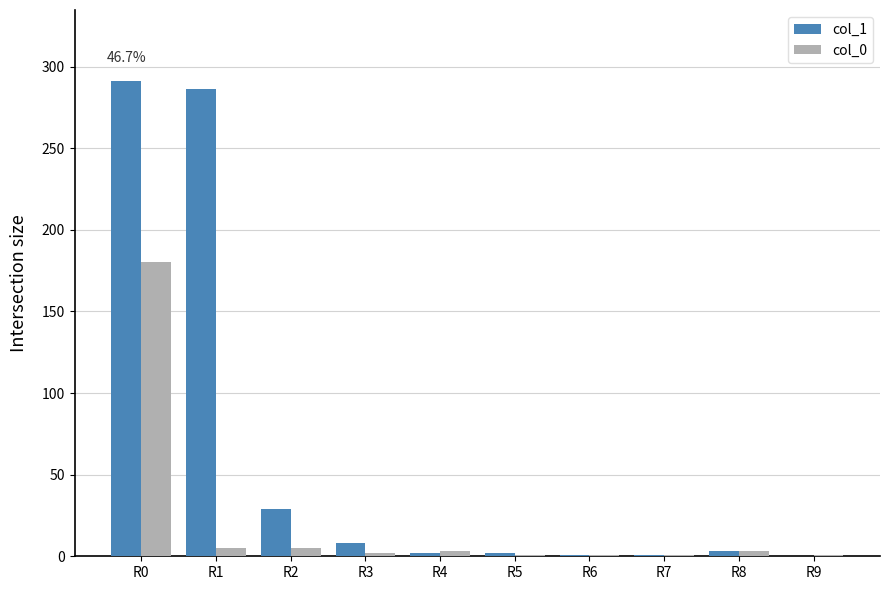

The col_1 series shows 3 at R8. True or false?

True